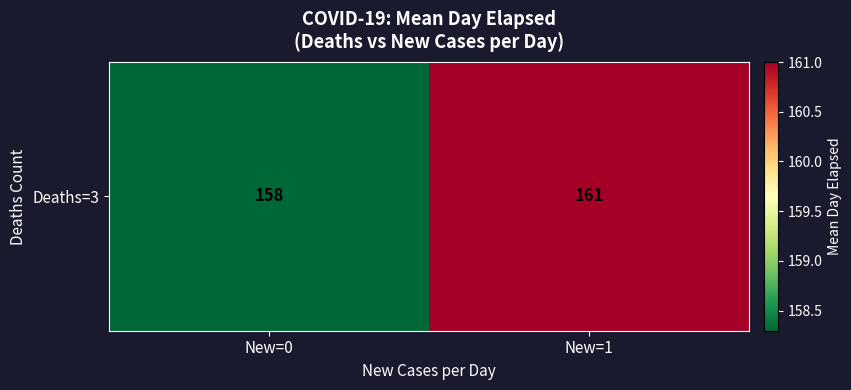

List the labels in order of value, largest first.

New=1, New=0